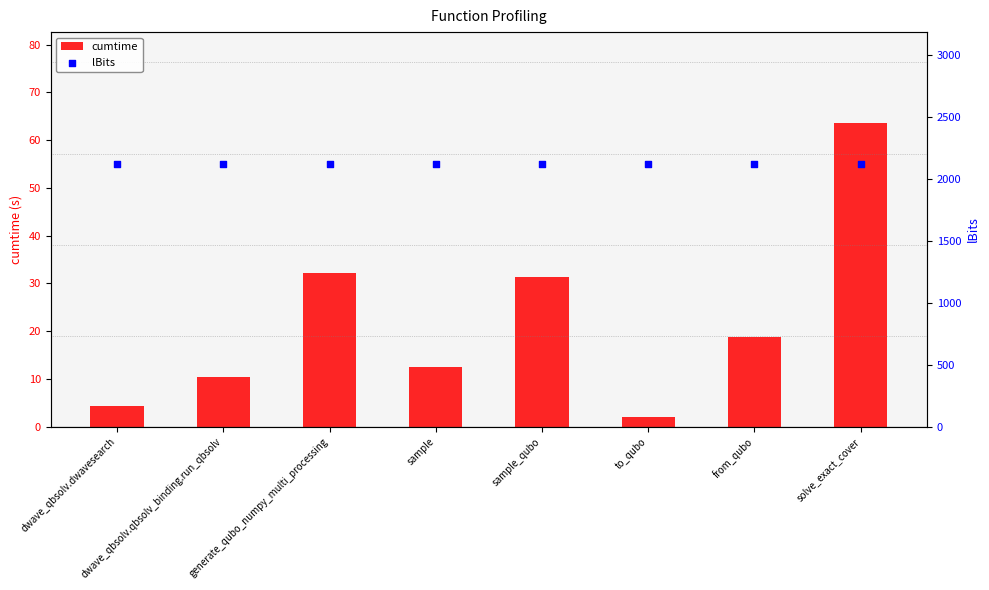

What is the total value across all series at generate_qubo_numpy_multi_processing?

2157.1